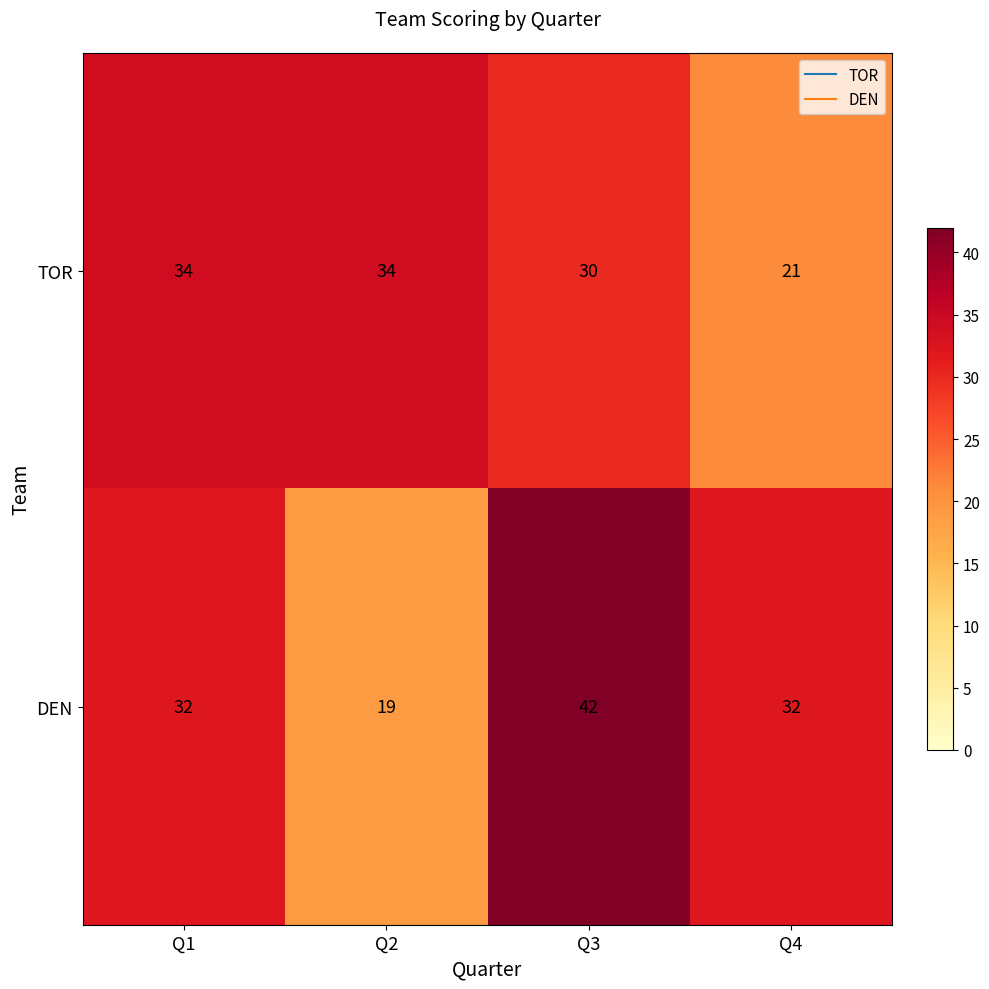

Rank the series by their average value, from highest to lowest.

DEN, TOR